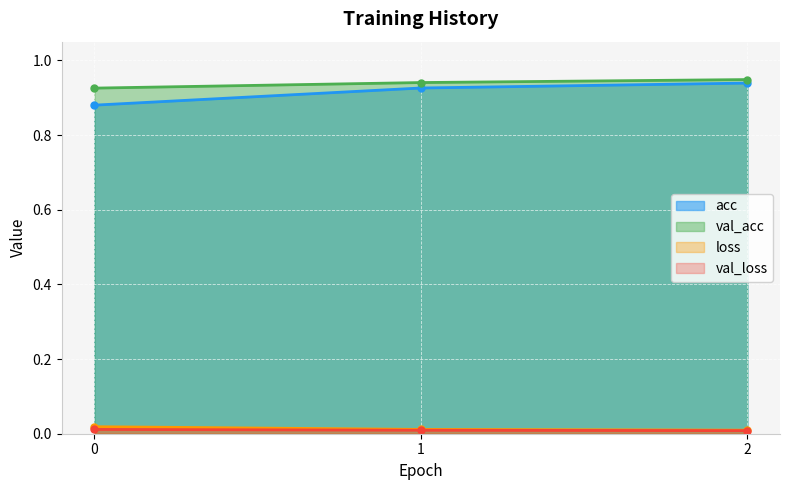

List the labels in order of val_loss value, smallest first.

2, 1, 0